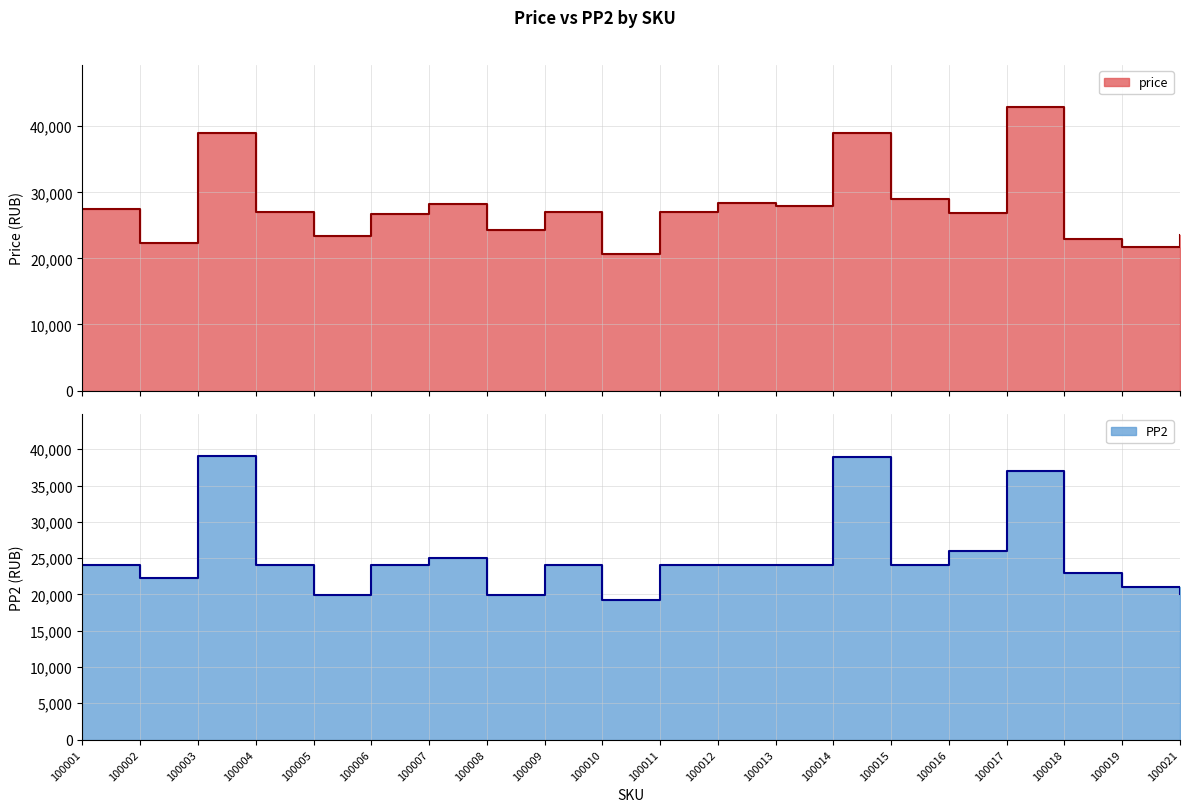

At which category does price reach its first local valley?

100002